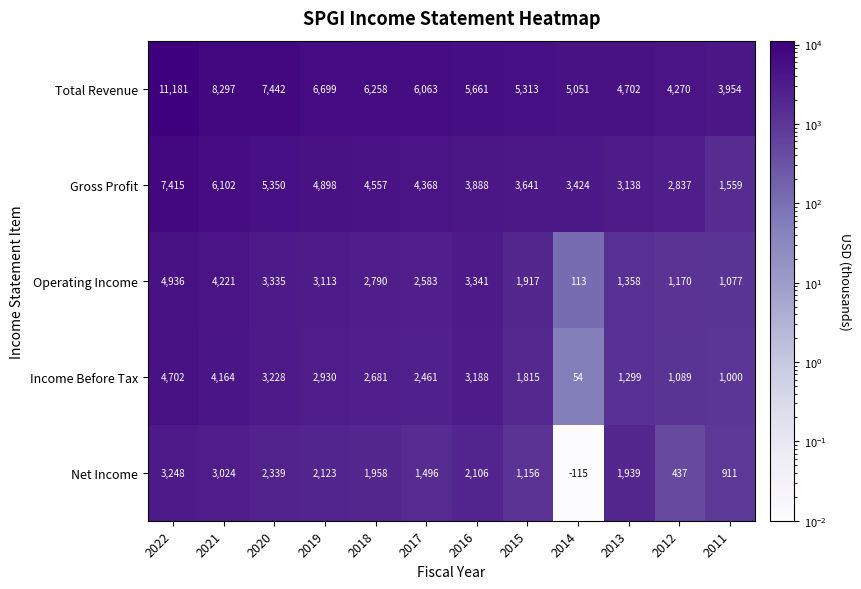

Which series changed the most between 2020 and 2015?

Total Revenue